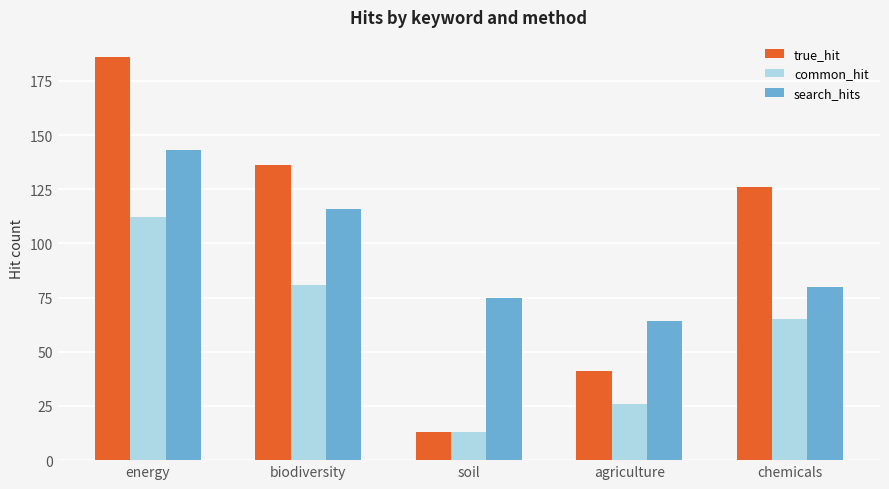

What is the spread (max minus min) of values at soil?

62